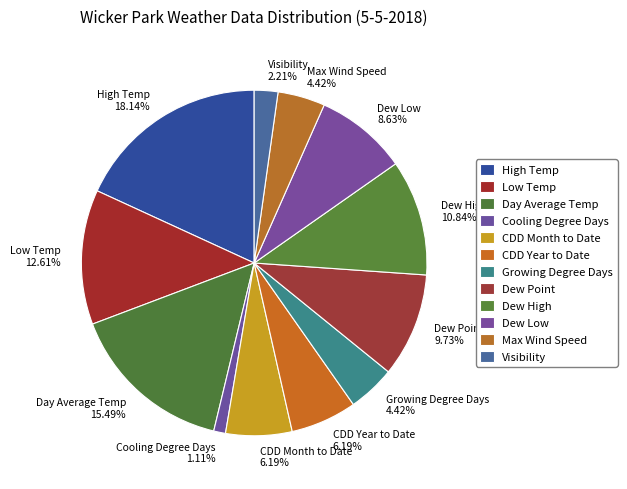

To the nearest percent, what is the average slice percentage?

8%